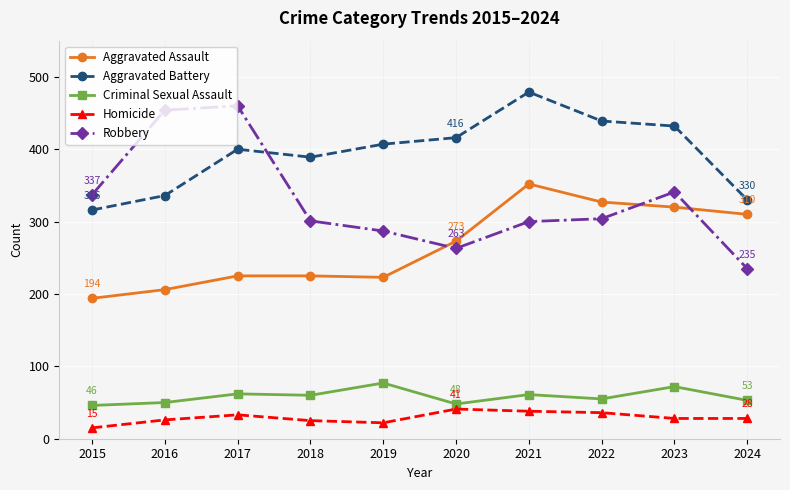

Which series has the widest spread of values?

Robbery